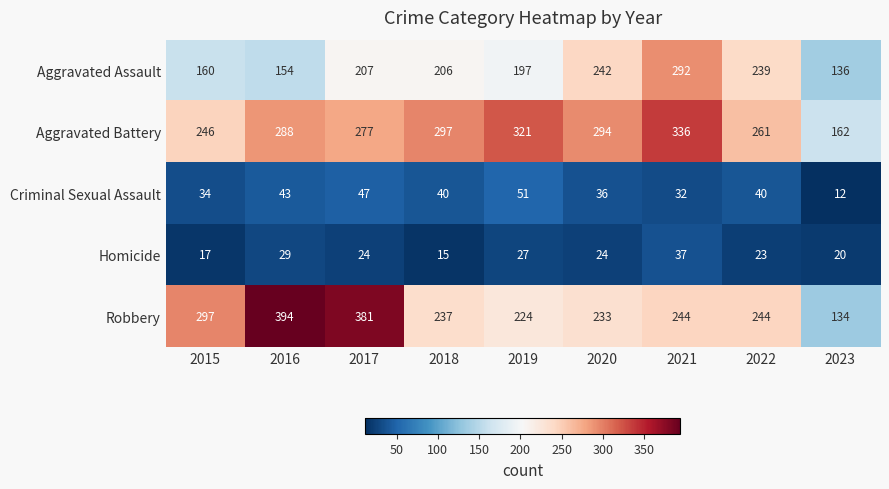

What is the difference between the maximum and minimum values in the Homicide series?

22